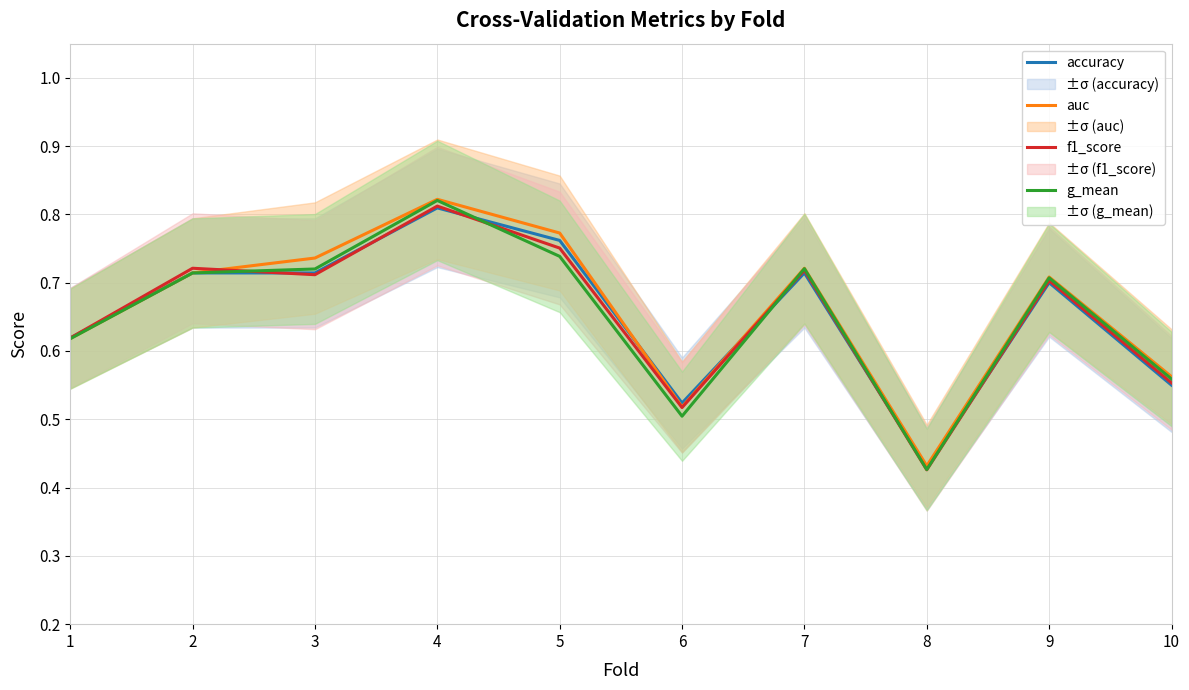

What is the value of the g_mean point at the 10th from the left?

0.6